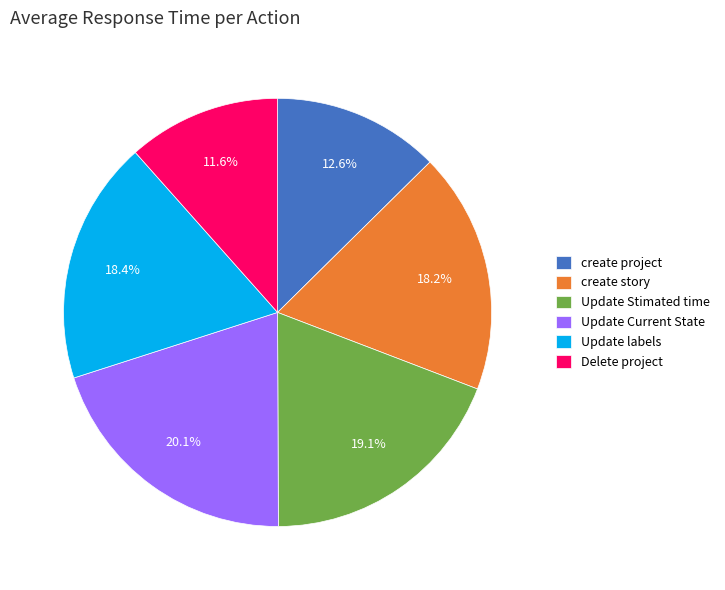

How much of the chart is everything except Update Stimated time?

80.9%